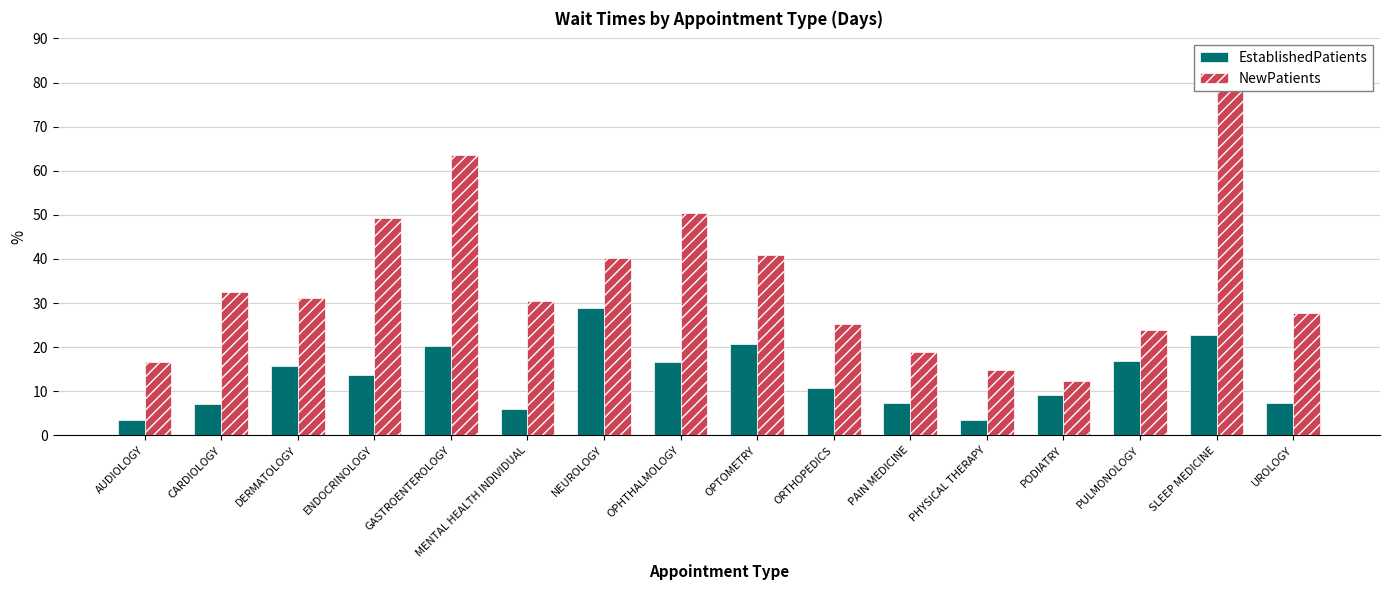

What is the sum of all EstablishedPatients values?

210.4